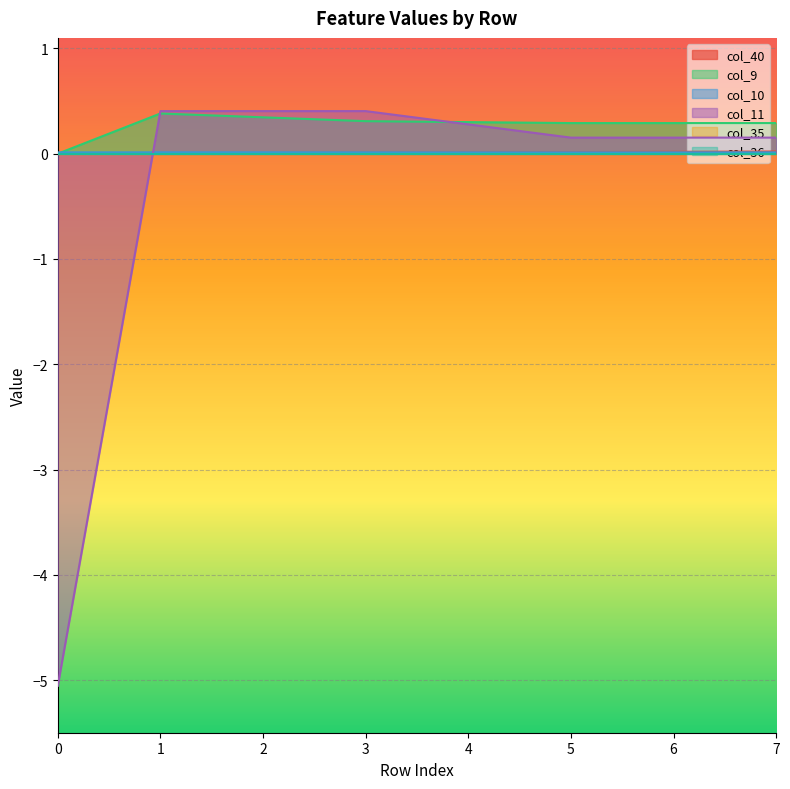

The value of col_11 at 3 is 0.6. True or false?

False